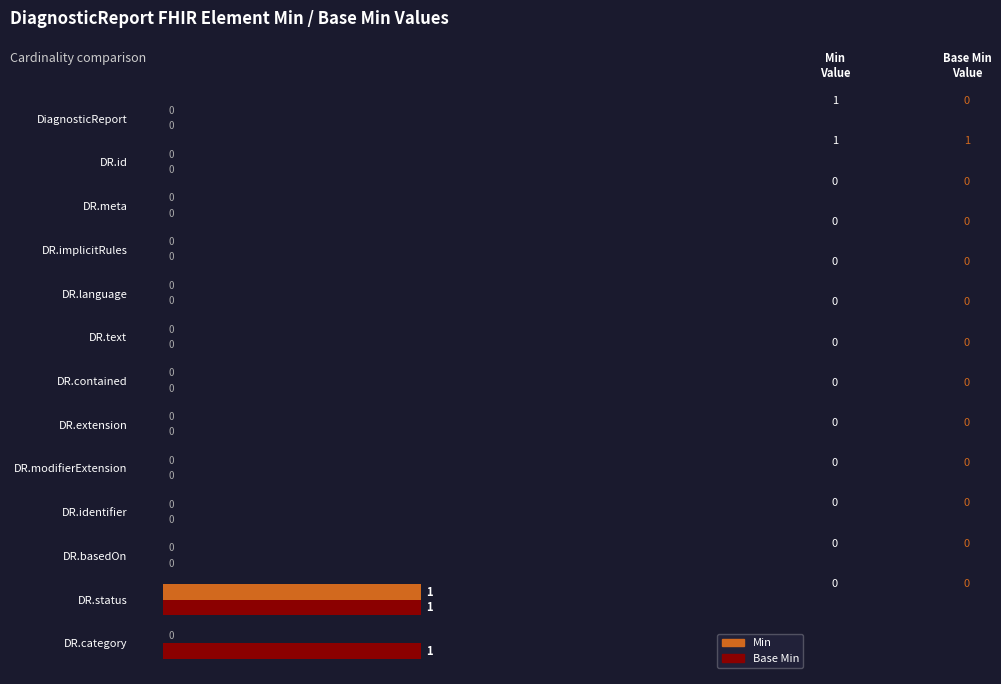

True or false: Base Min has a value of 1 at DR.category.

False